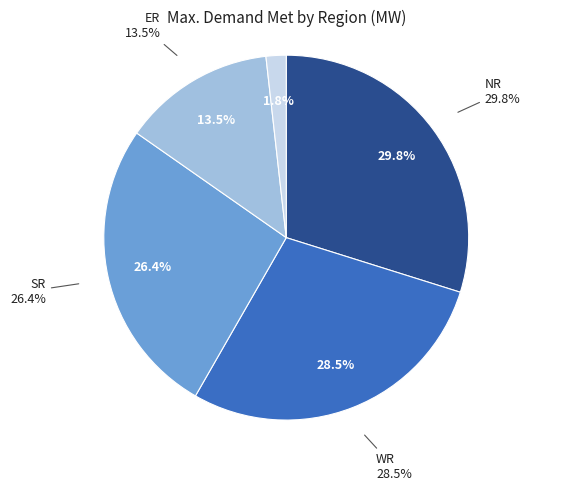

True or false: DNH accounts for 0% of the total.

True